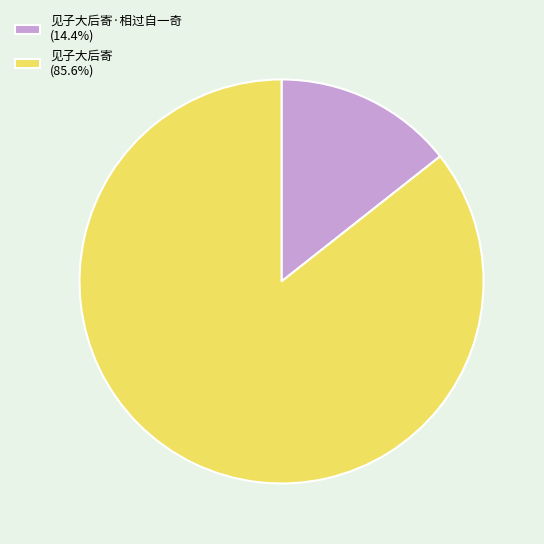

What is the ratio of the value at 见子大后寄 (85.6%) to the value at 见子大后寄·相过自一奇 (14.4%)?

6.0